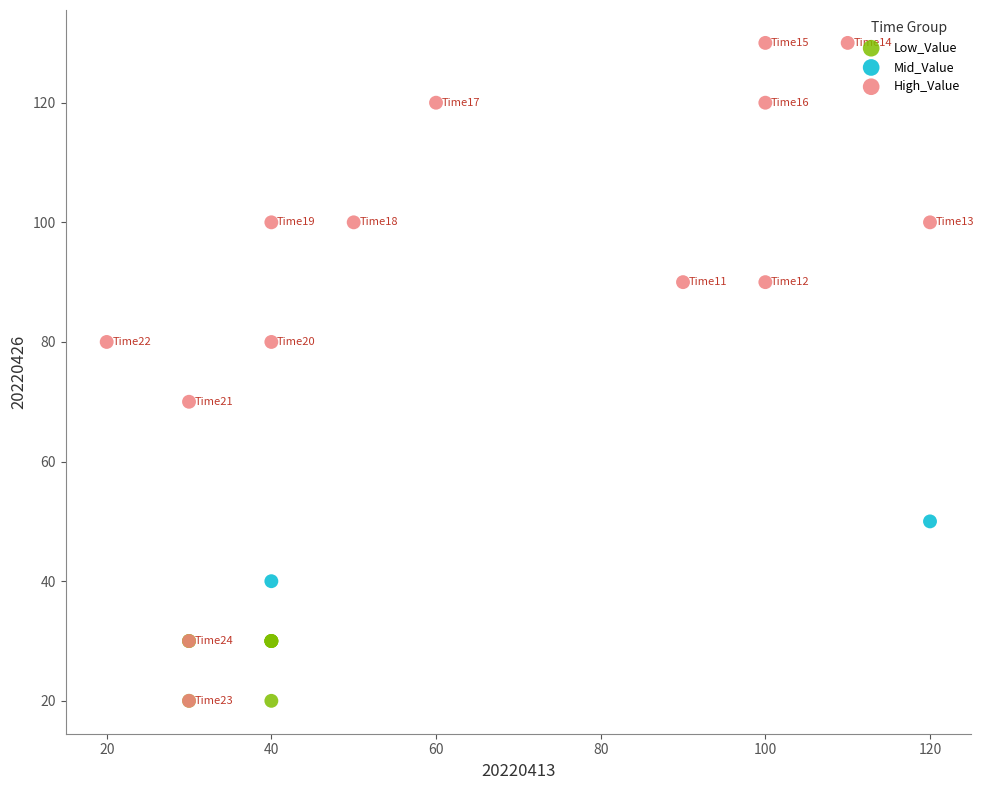

What are all the series names shown in the legend?

Low_Value, Mid_Value, High_Value